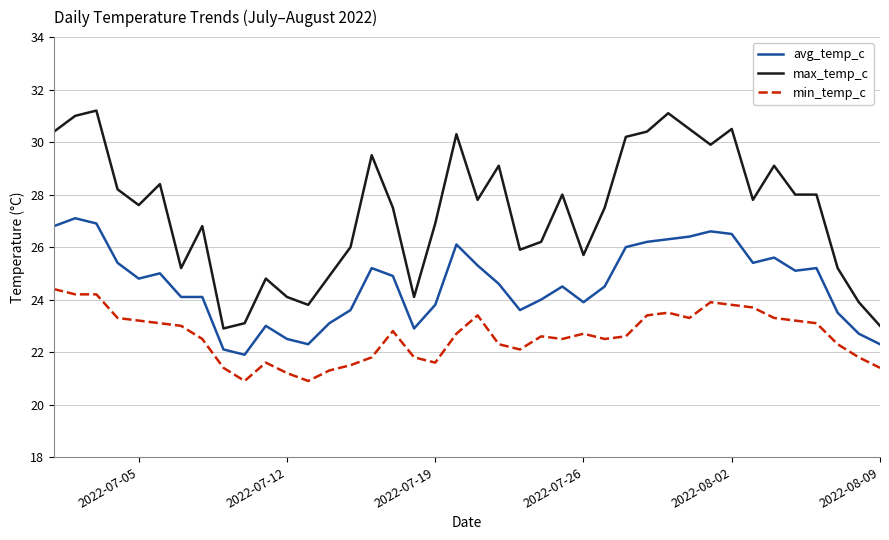

List the series in order of their overall mean, lowest first.

min_temp_c, avg_temp_c, max_temp_c